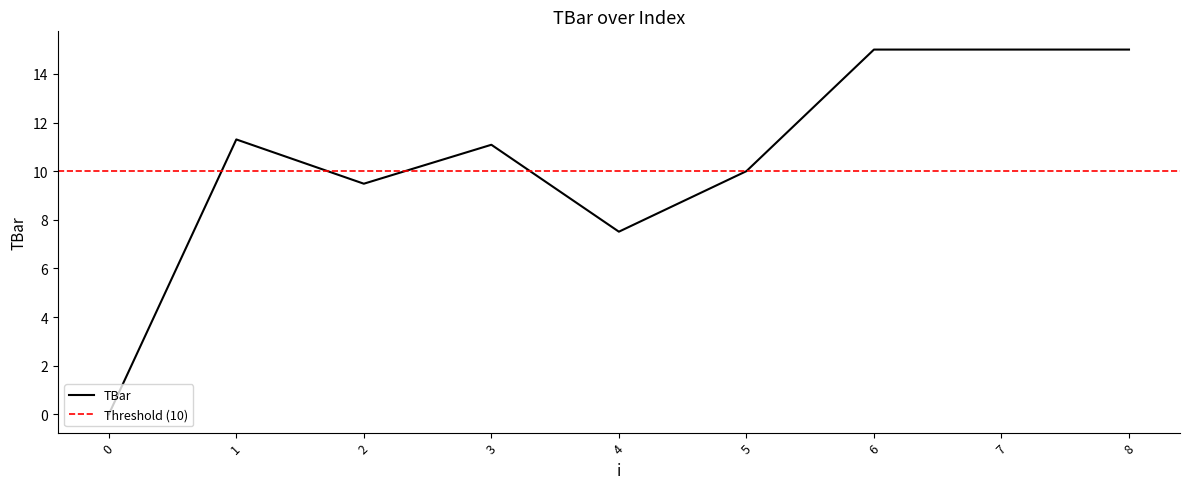

Which label corresponds to the largest value in the chart?

6